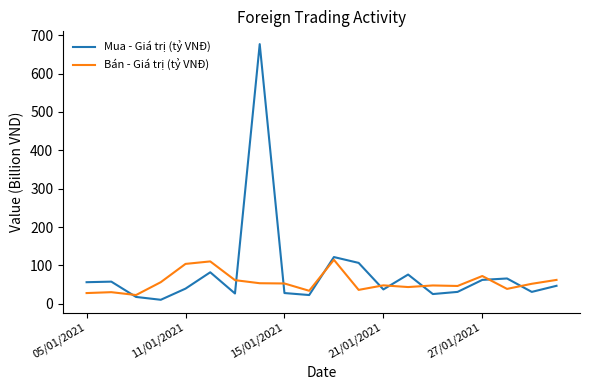

List the series in order of their peak value, lowest first.

Bán - Giá trị (tỷ VNĐ), Mua - Giá trị (tỷ VNĐ)